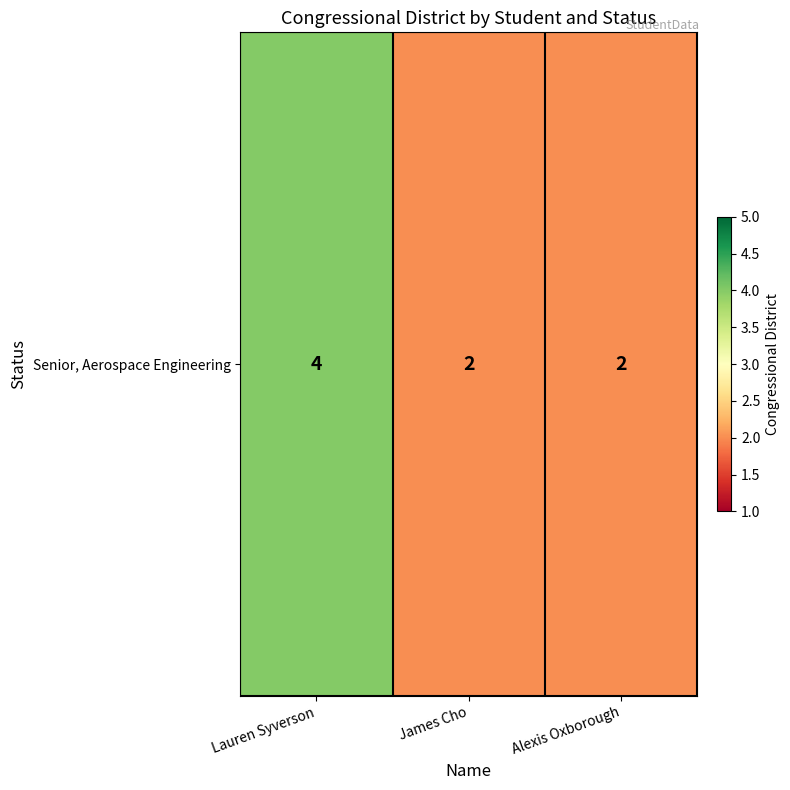

What is the difference between the values at James Cho and Lauren Syverson?

2